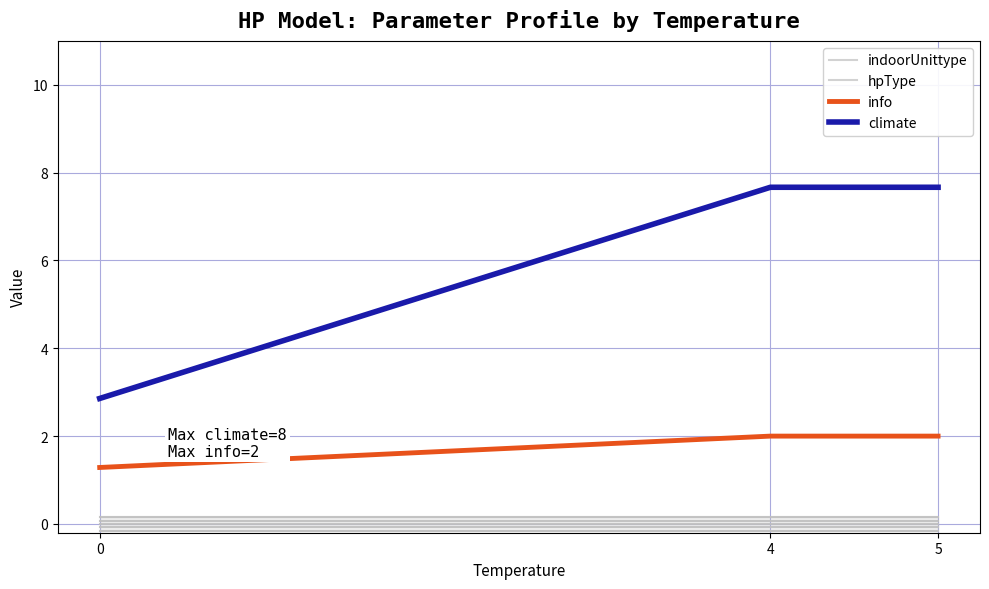

Is the value of indoorUnittype at 0 greater than the value of climate at 4?

No